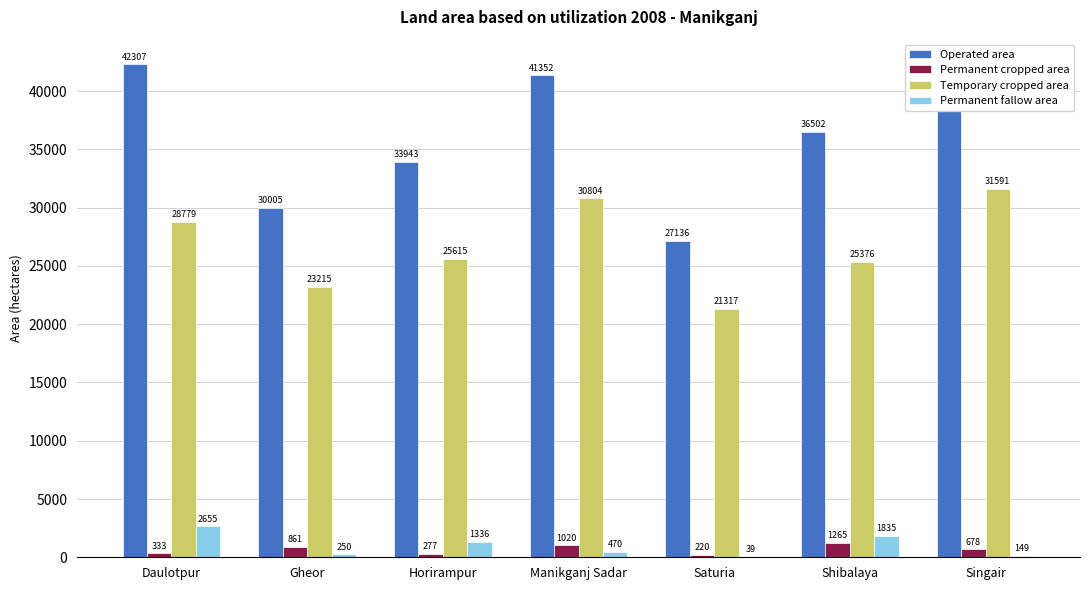

Is it true that Operated area equals 41352 at Manikganj Sadar?

True